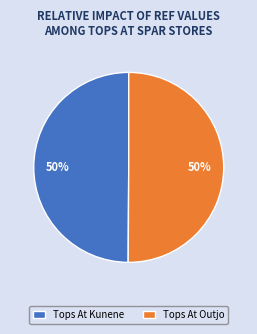

What percentage is the Tops At Outjo slice, to the nearest percent?

50%